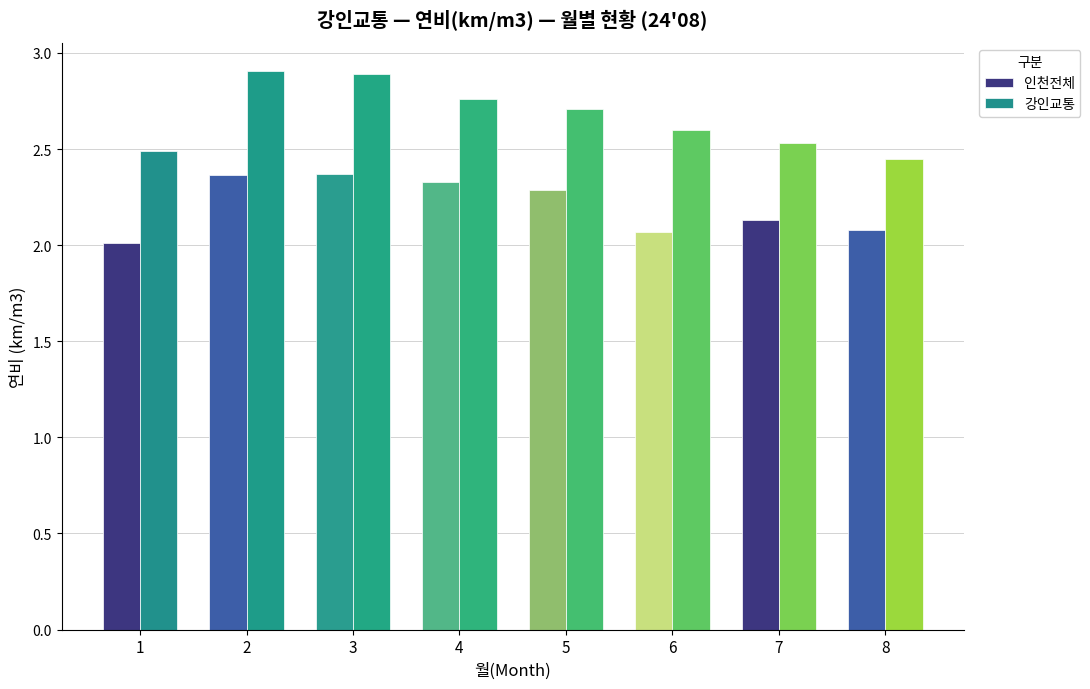

List the series in order of their peak value, highest first.

강인교통, 인천전체